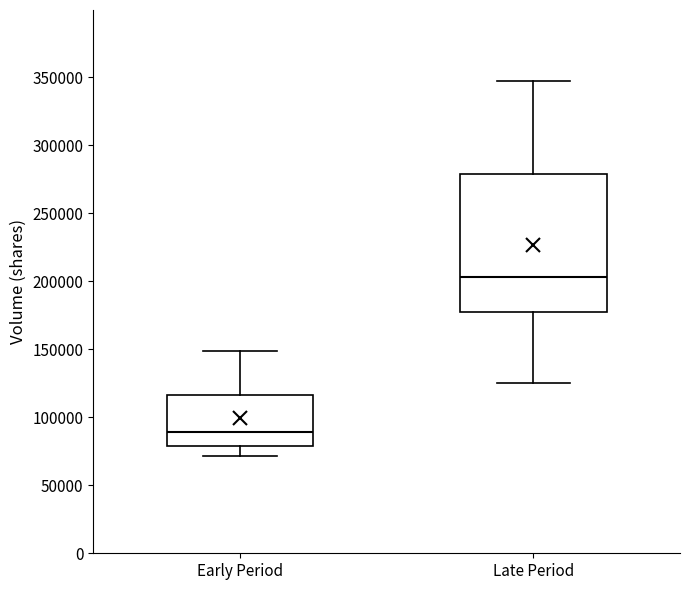

Reading left to right, read every box against the y-axis: the position of its median line, the range the box covers, and the ends of its whiskers. The values are not printed on the chart, so give them approximately, as read against the axis.

Early Period: median 90000, box 80000 to 115000, whiskers 70000 to 150000
Late Period: median 205000, box 175000 to 280000, whiskers 125000 to 345000